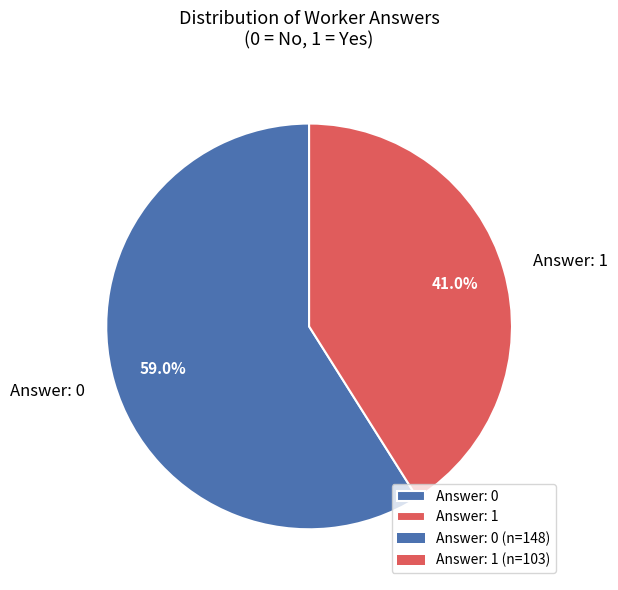

To the nearest percent, what is the average slice percentage?

50%